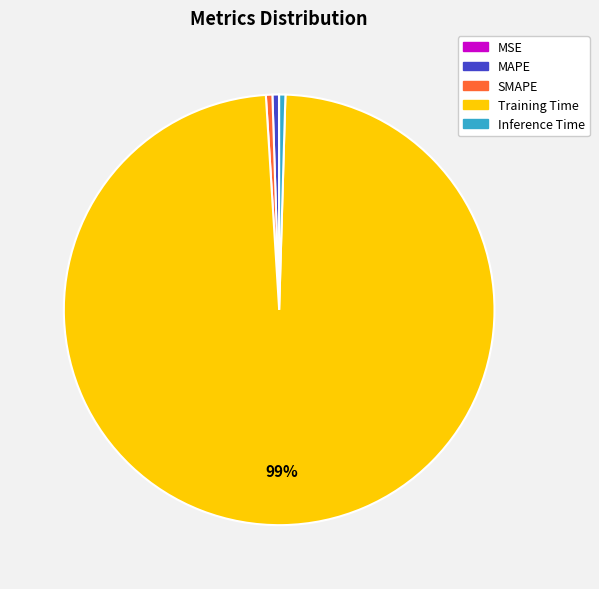

Does any single category account for the majority?

Yes